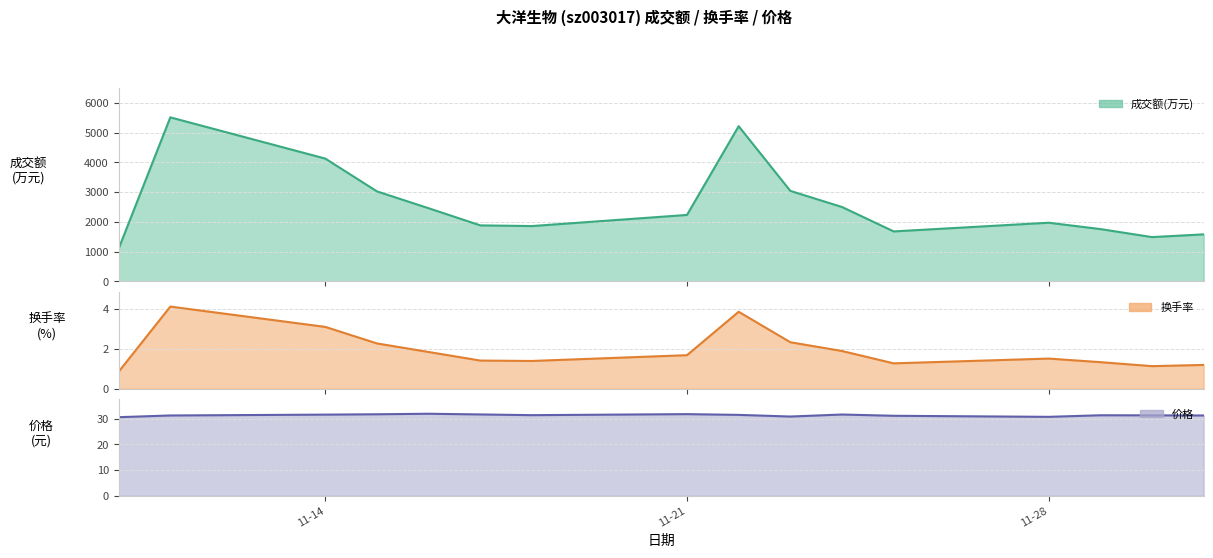

Which category has the lowest value across all series?

2022-11-10